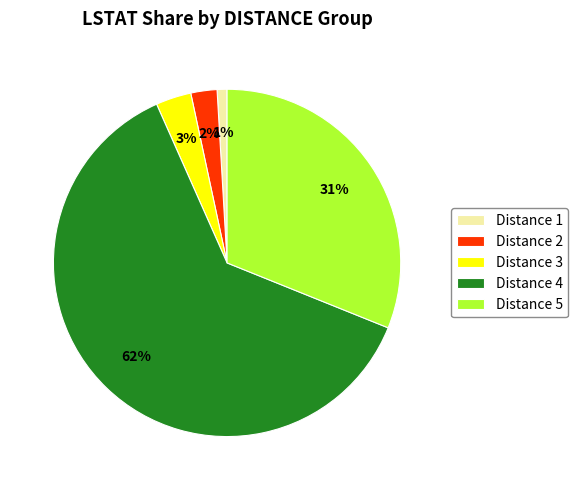

To the nearest percent, what percentage of the pie is Distance 2?

2%